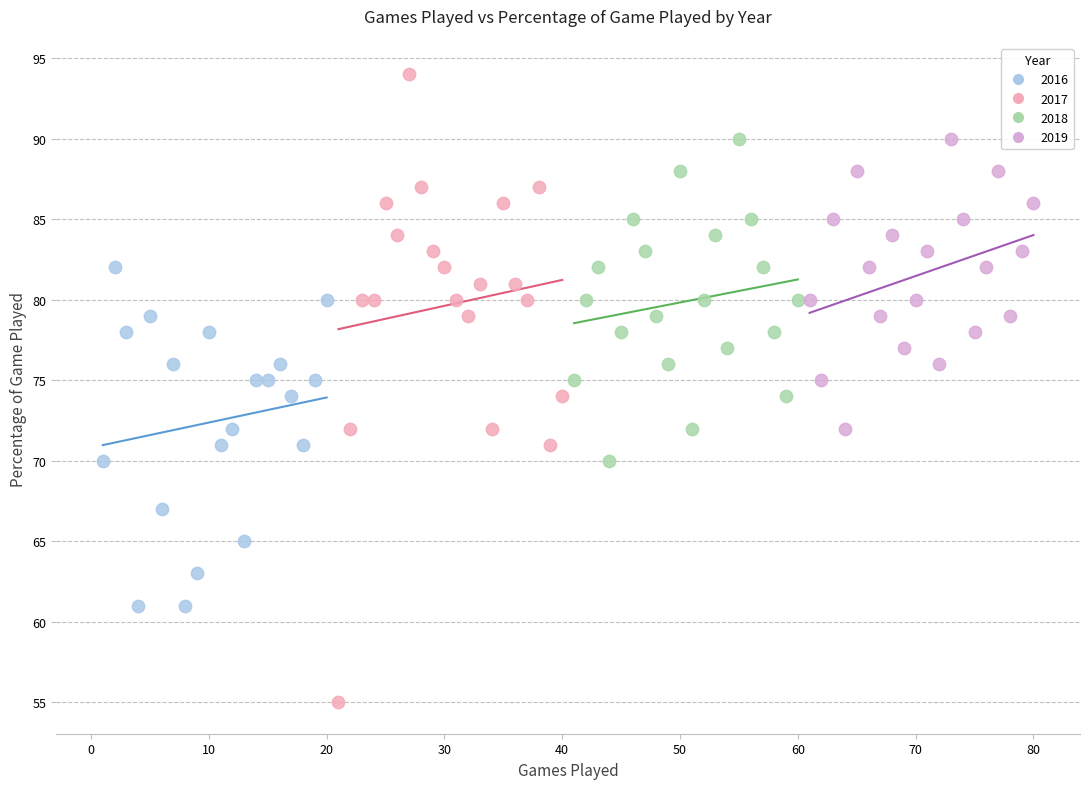

Which series reaches the maximum Y coordinate?

2017